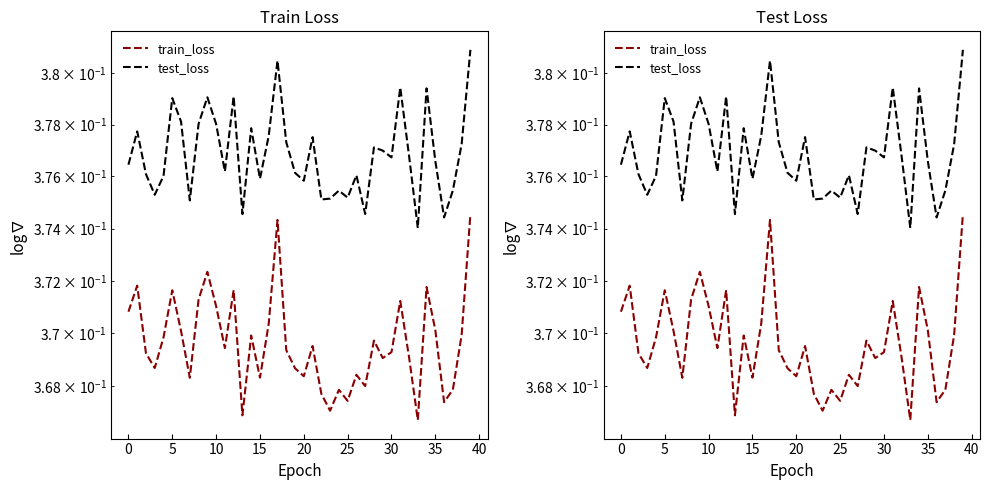

True or false: train_loss and test_loss intersect in this chart.

False